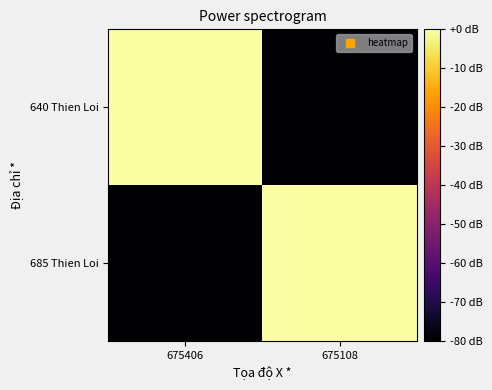

Reading right to left, what are all the values shown in this chart?

685 Thien Loi: 675108=0	675406=-80
640 Thien Loi: 675108=-80	675406=0